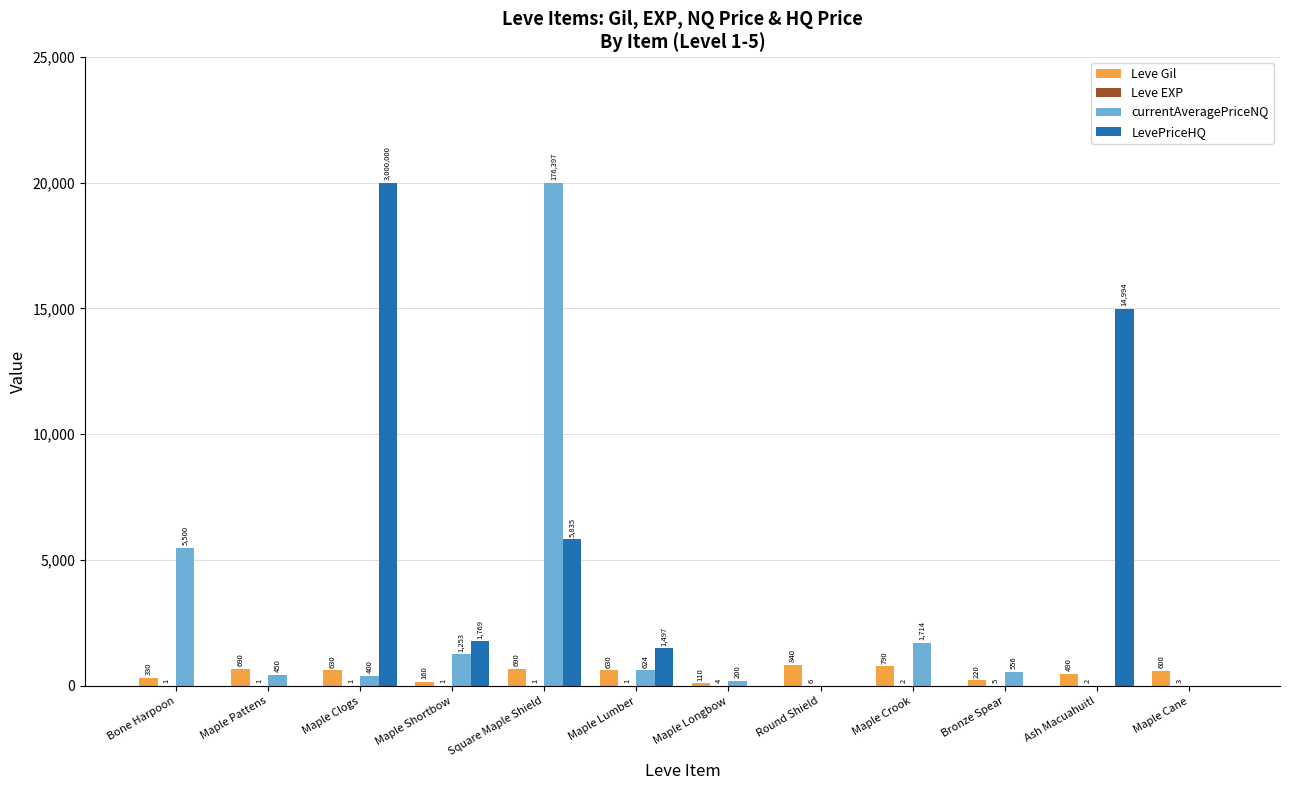

What is the approximate value of Leve Gil at Bronze Spear?

220